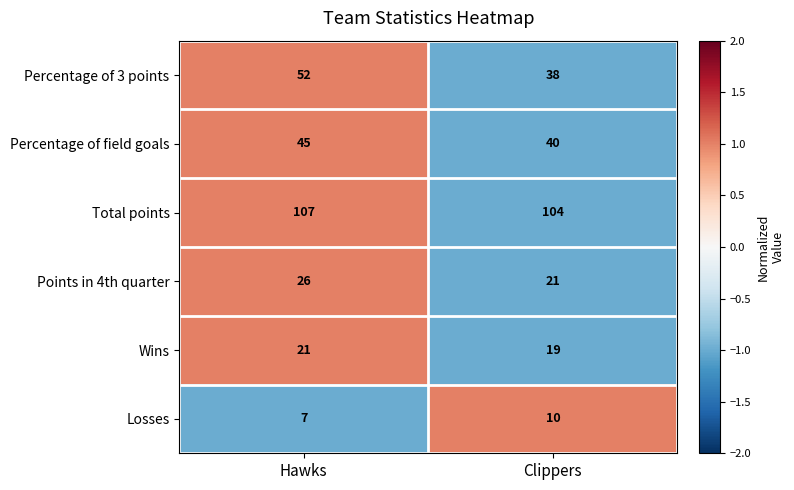

Which series has the largest total across all categories?

Total points